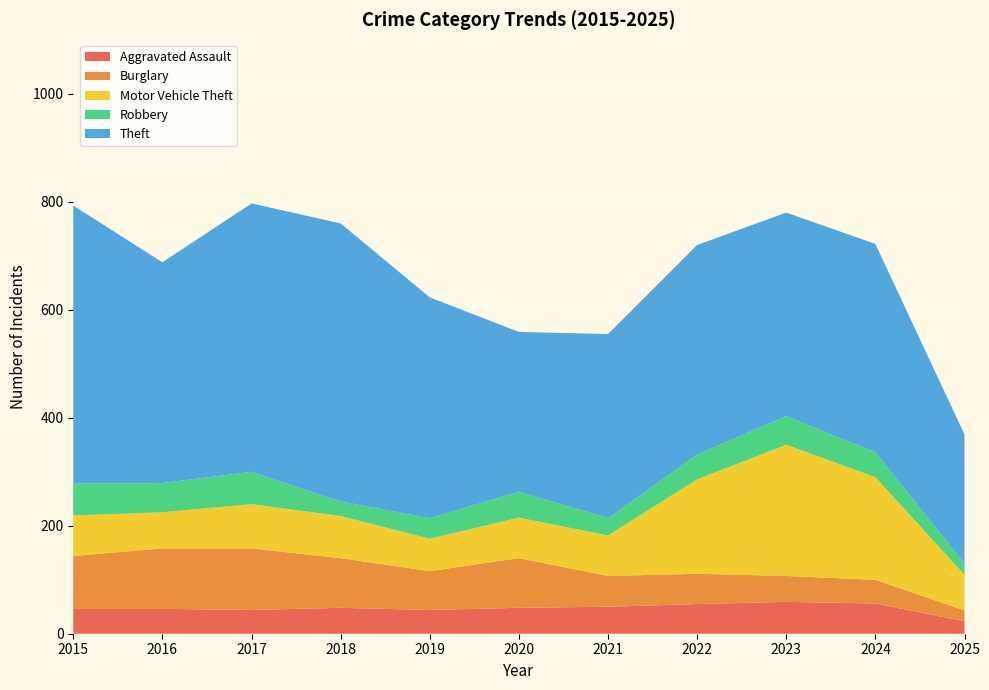

Reading left to right, extract all data points from this chart.

Aggravated Assault: 46	46	44	48	44	48	50	55	59	56	23
Burglary: 98	112	114	92	72	92	57	56	48	44	20
Motor Vehicle Theft: 75	67	82	78	60	75	75	175	243	190	66
Robbery: 59	54	60	27	38	48	32	46	53	46	21
Theft: 515	409	497	515	409	296	341	388	377	386	239